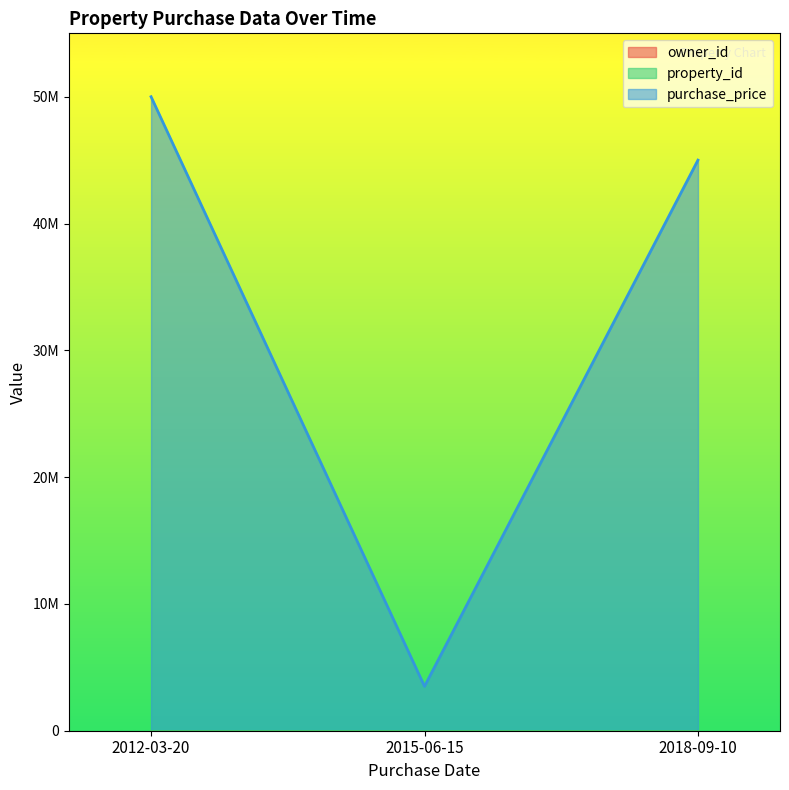

Reading left to right, list all the values displayed in this chart.

owner_id: 2012-03-20=1	2015-06-15=2	2018-09-10=3
property_id: 2012-03-20=1	2015-06-15=2	2018-09-10=3
purchase_price: 2012-03-20=50000000	2015-06-15=3500000	2018-09-10=45000000